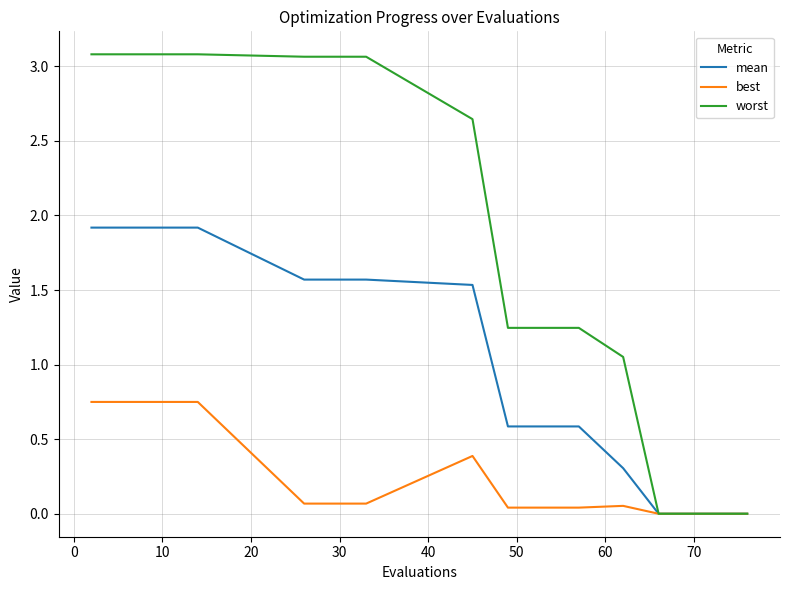

Which series has the largest range (max minus min)?

worst